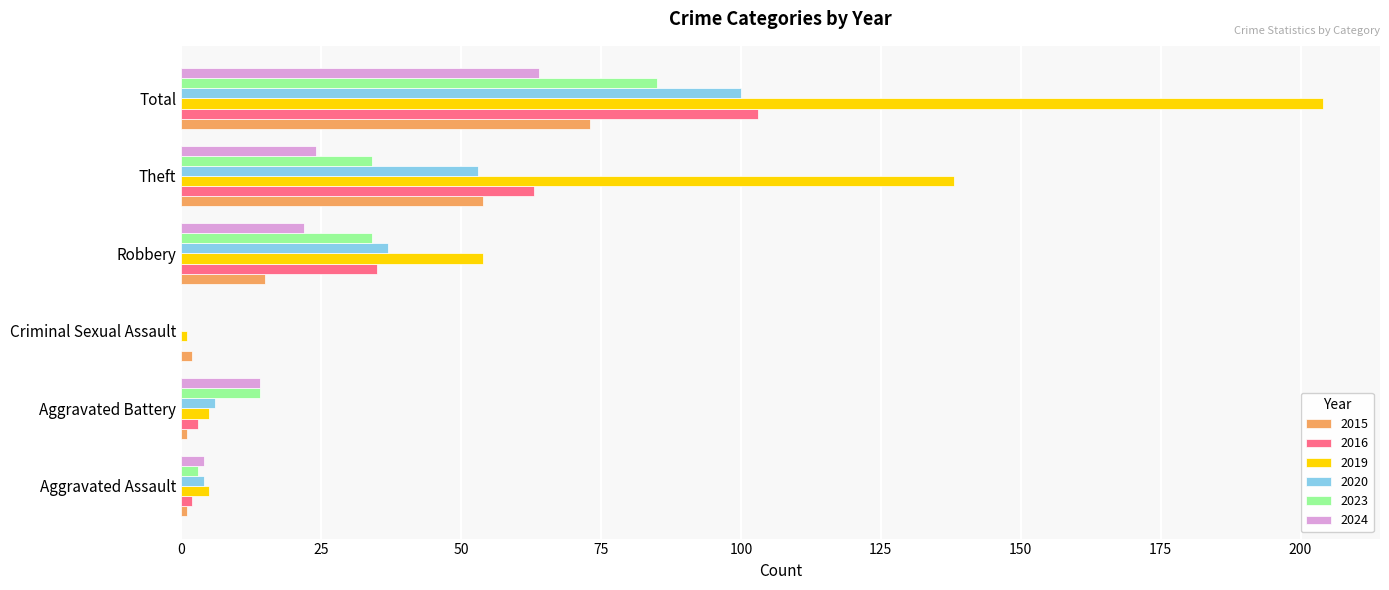

Which series changed the most between Theft and Total?

2019